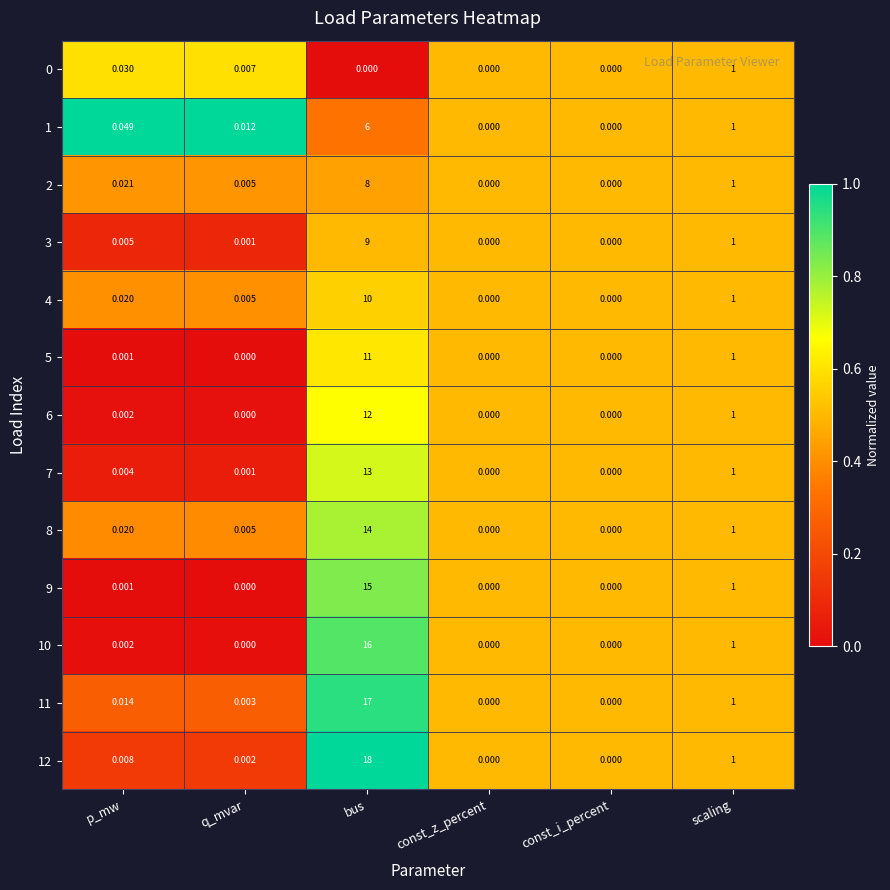

Is the value of 7 at scaling greater than the value of 8 at bus?

No